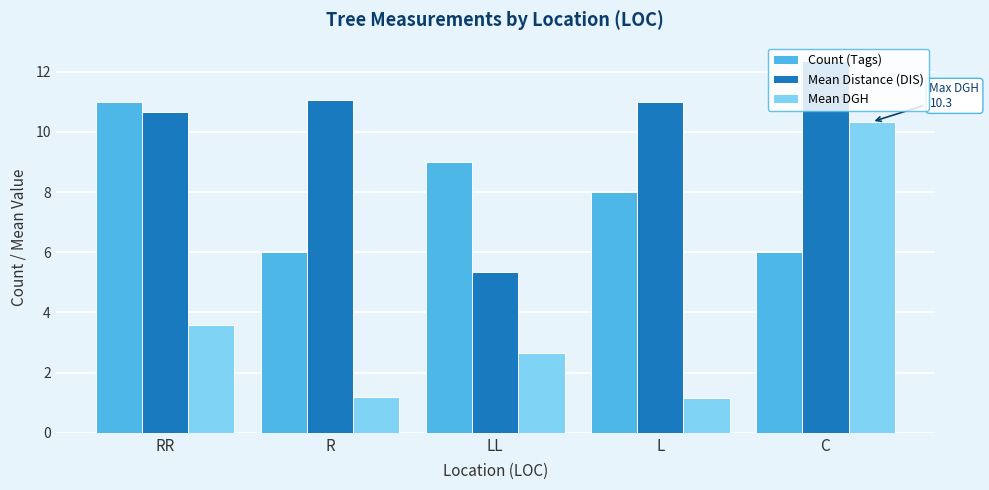

What is the minimum value shown in the chart?

1.2